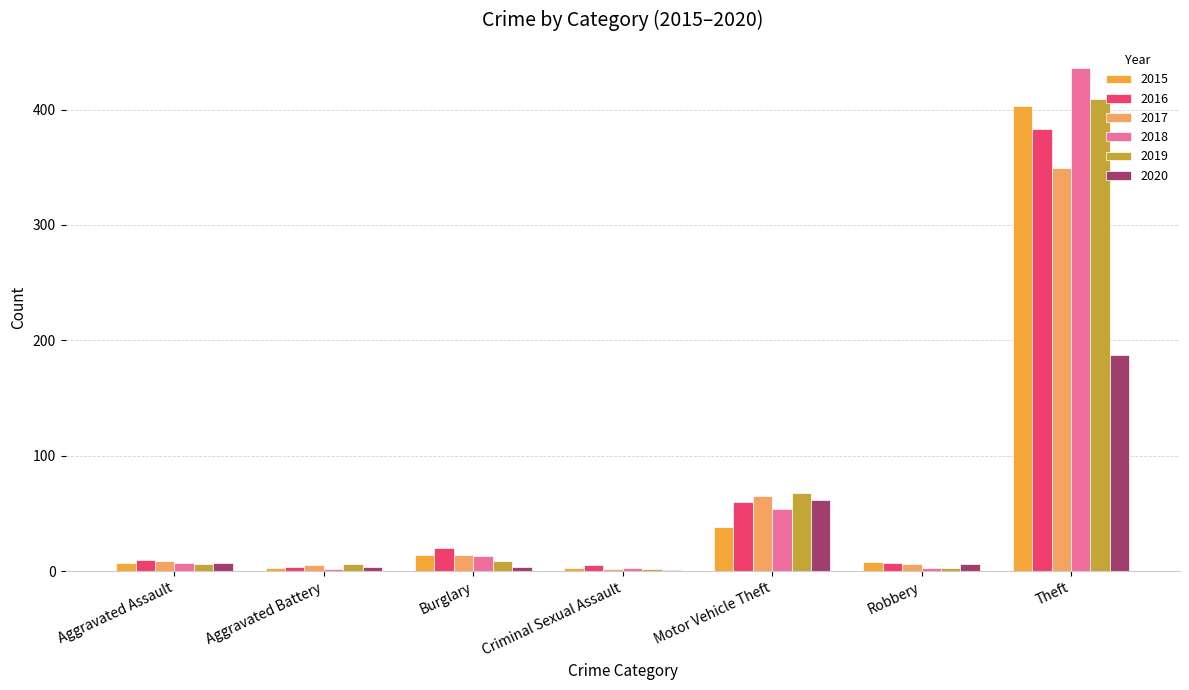

The value of 2018 at Theft is 575. True or false?

False